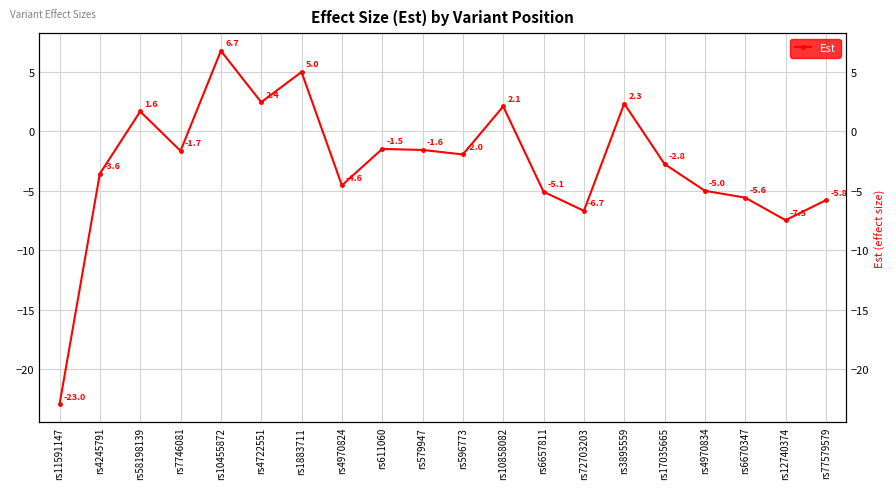

What is the label of the 14th point from the right?

rs1883711